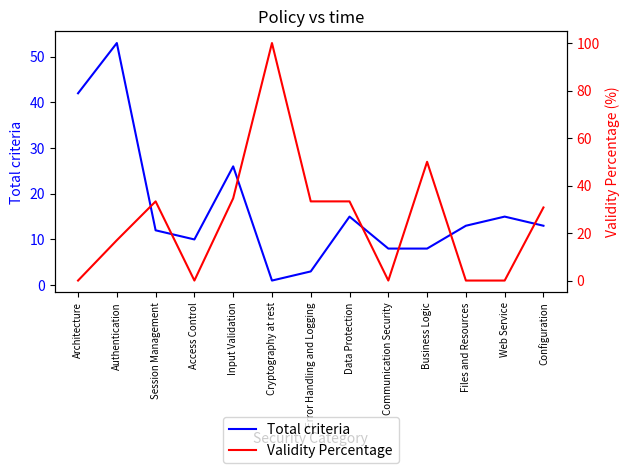

Between Files and Resources and Cryptography at rest, which is larger?

Files and Resources